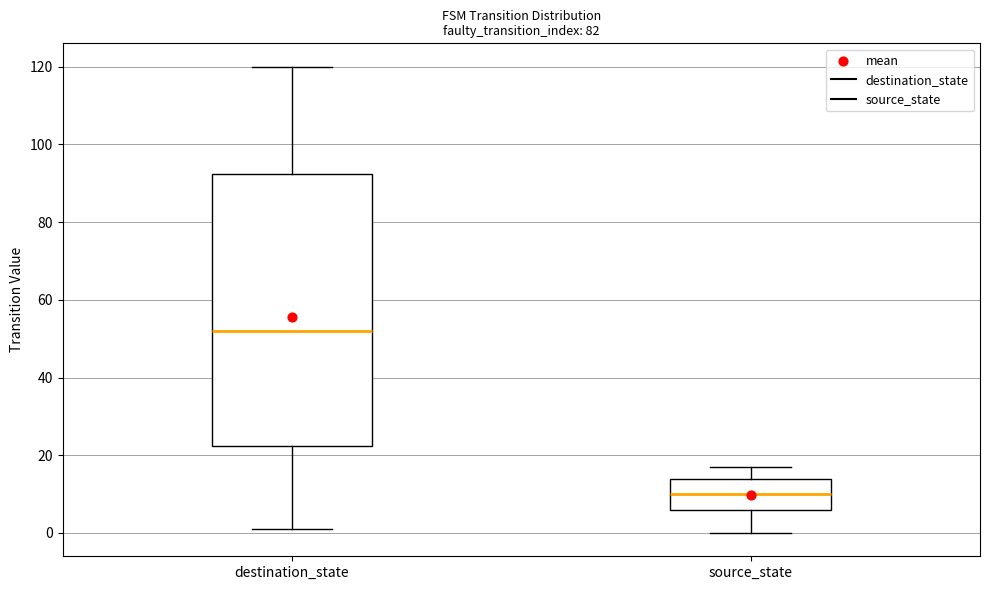

Where does the upper whisker of the box for source_state end on the y-axis? The values are not printed on the chart, so give them approximately, as read against the axis.

18